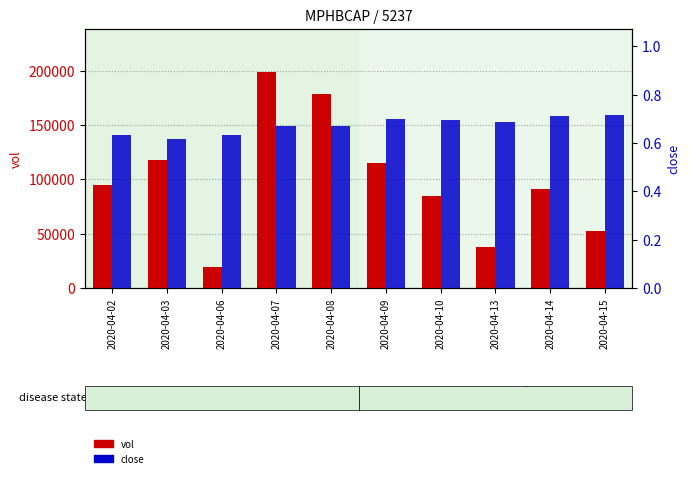

Reading left to right, transcribe all the data shown in this chart.

vol: 94500.0	118000.0	19600.0	198700.0	178500.0	115000.0	85000.0	38000.0	91000.0	52000.0
close: 0.6	0.6	0.6	0.7	0.7	0.7	0.7	0.7	0.7	0.7